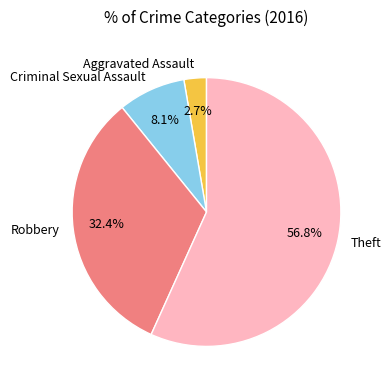

Does Aggravated Assault represent more than half of the total?

No